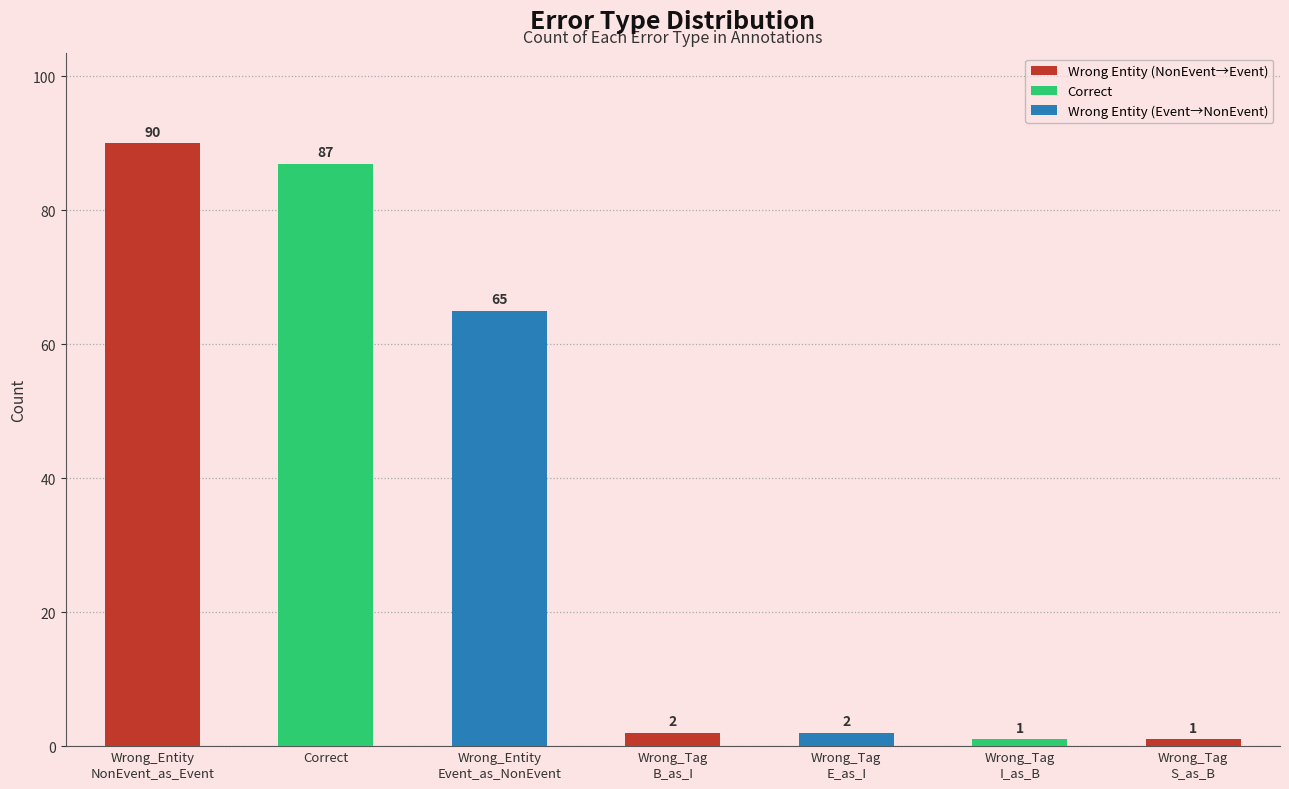

Are the bars grouped side by side (vs. stacked)?

No